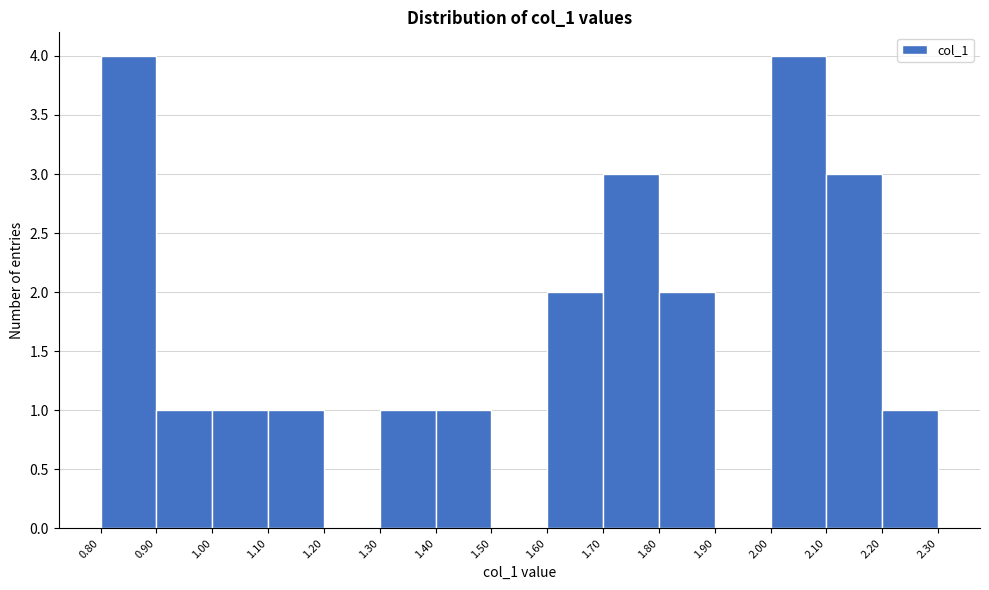

Reading left to right, transcribe this chart: for each bar, give the range it covers on the x-axis and its height. The values are not printed on the chart, so give them approximately, as read against the axis.

0.80 to 0.90: 4
0.90 to 1.00: 1
1.00 to 1.10: 1
1.10 to 1.20: 1
1.20 to 1.30: 0
1.30 to 1.40: 1
1.40 to 1.50: 1
1.50 to 1.60: 0
1.60 to 1.70: 2
1.70 to 1.80: 3
1.80 to 1.90: 2
1.90 to 2.00: 0
2.00 to 2.10: 4
2.10 to 2.20: 3
2.20 to 2.30: 1